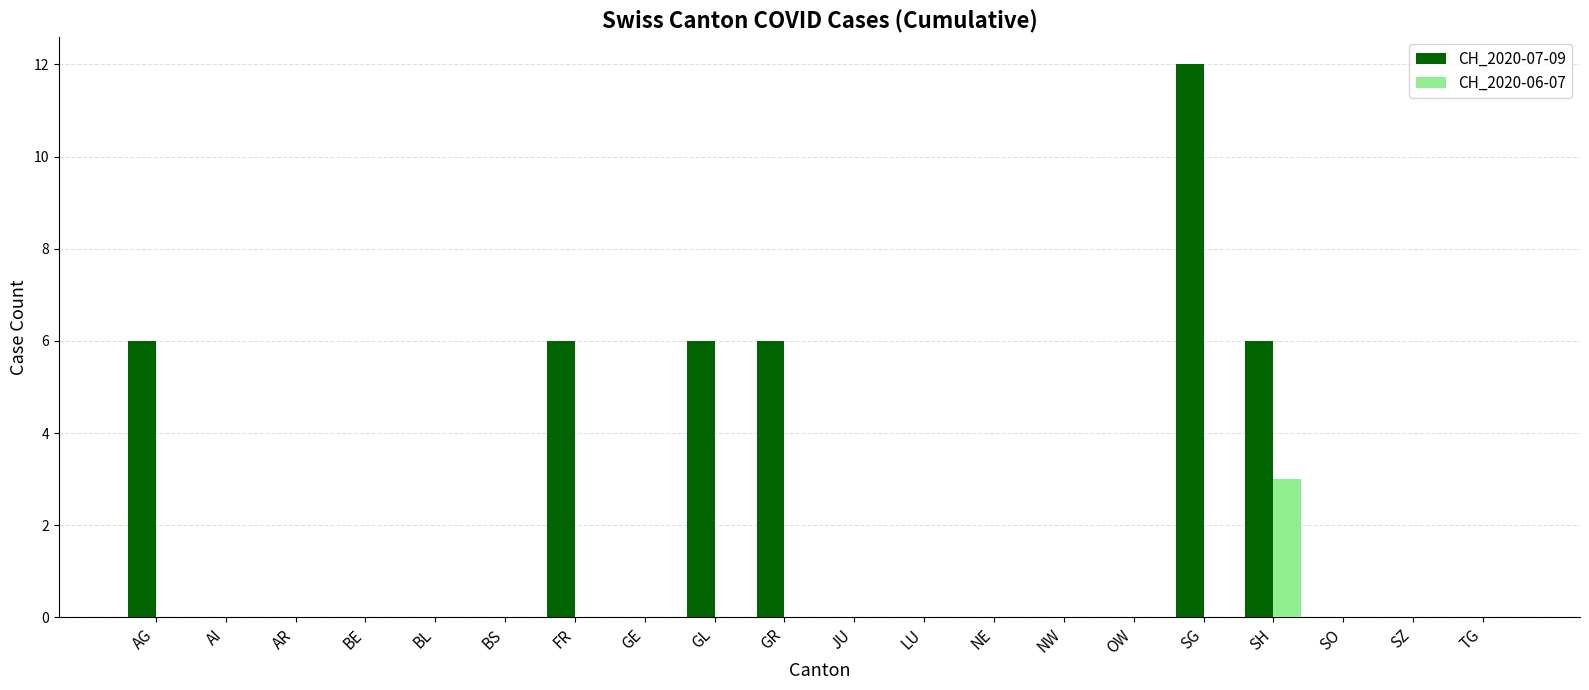

Reading left to right, extract all data points from this chart.

CH_2020-07-09: AG=6	AI=0	AR=0	BE=0	BL=0	BS=0	FR=6	GE=0	GL=6	GR=6	JU=0	LU=0	NE=0	NW=0	OW=0	SG=12	SH=6	SO=0	SZ=0	TG=0
CH_2020-06-07: AG=0	AI=0	AR=0	BE=0	BL=0	BS=0	FR=0	GE=0	GL=0	GR=0	JU=0	LU=0	NE=0	NW=0	OW=0	SG=0	SH=3	SO=0	SZ=0	TG=0